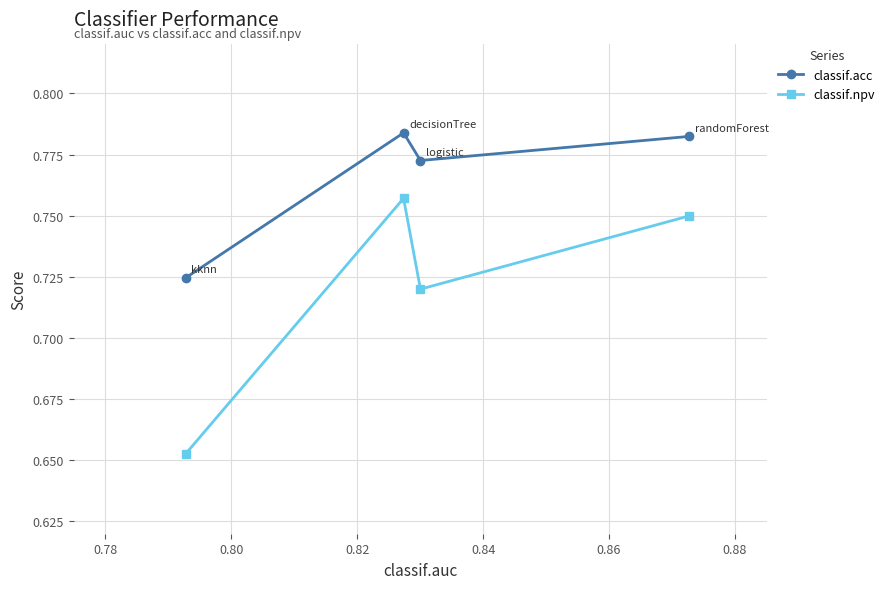

List the series in order of their overall mean, lowest first.

classif.npv, classif.acc